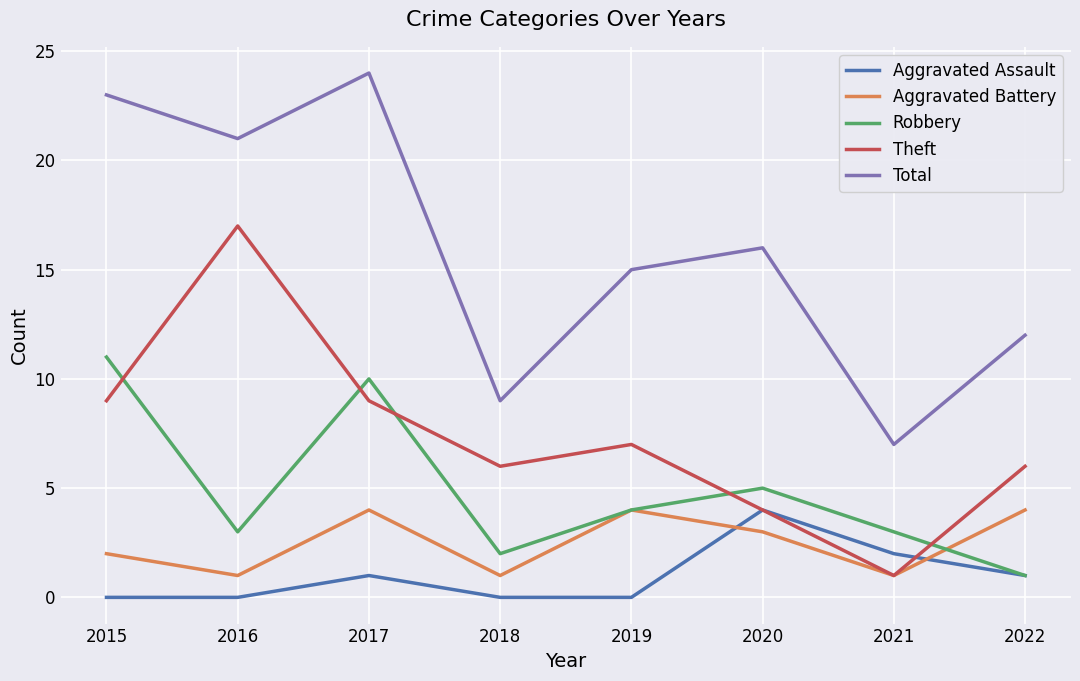

How many interior local valleys does the Total series have?

3